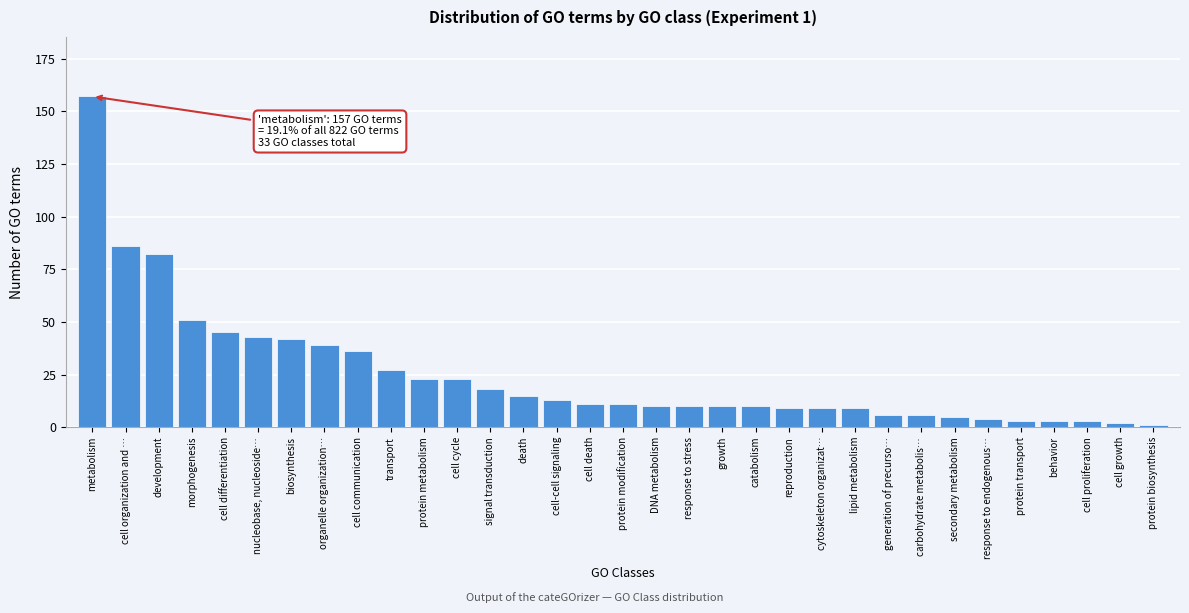

Is it true that the value at response to stress is 10?

True